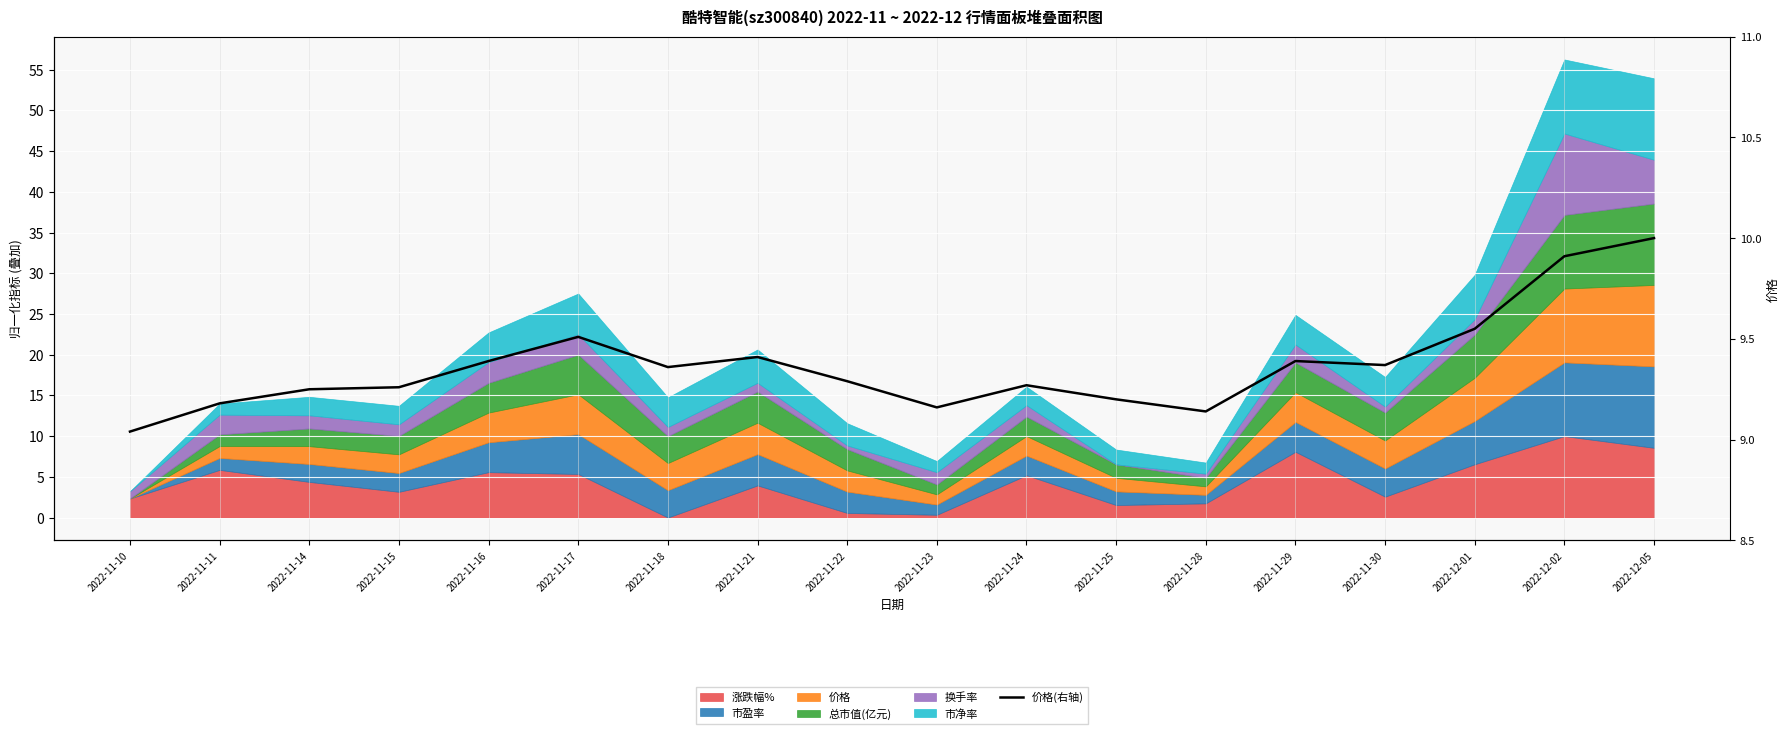

What is the label of the 13th point from the right?

2022-11-17